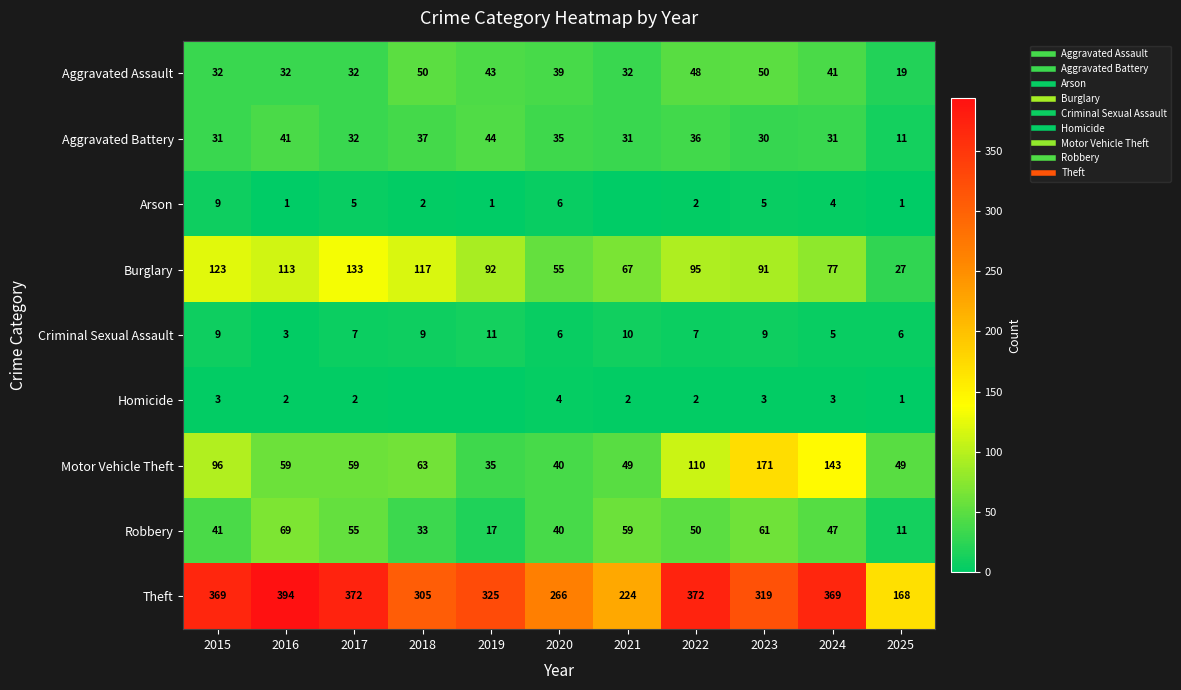

Which category has the lowest value across all series?

2021